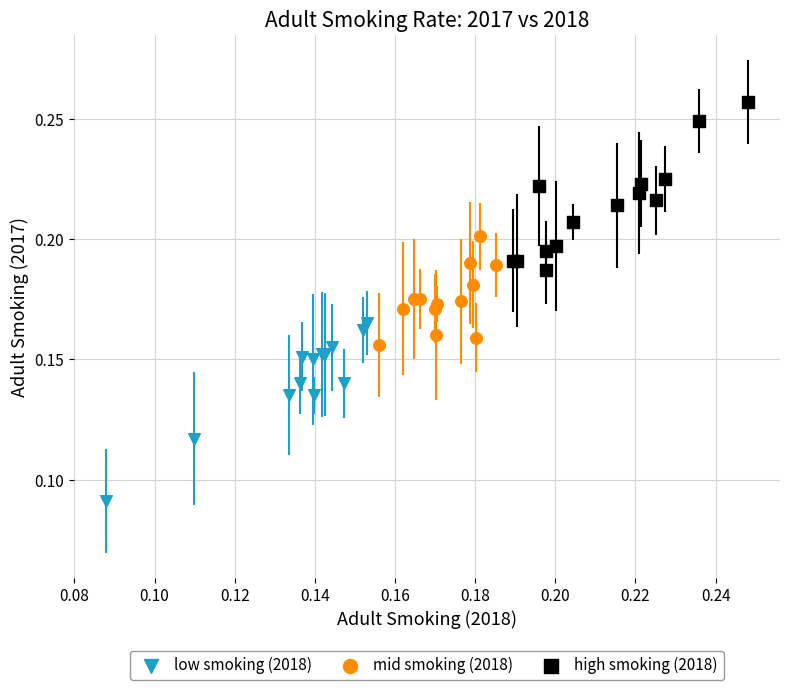

Which series reaches the minimum Y coordinate?

low smoking (2018)